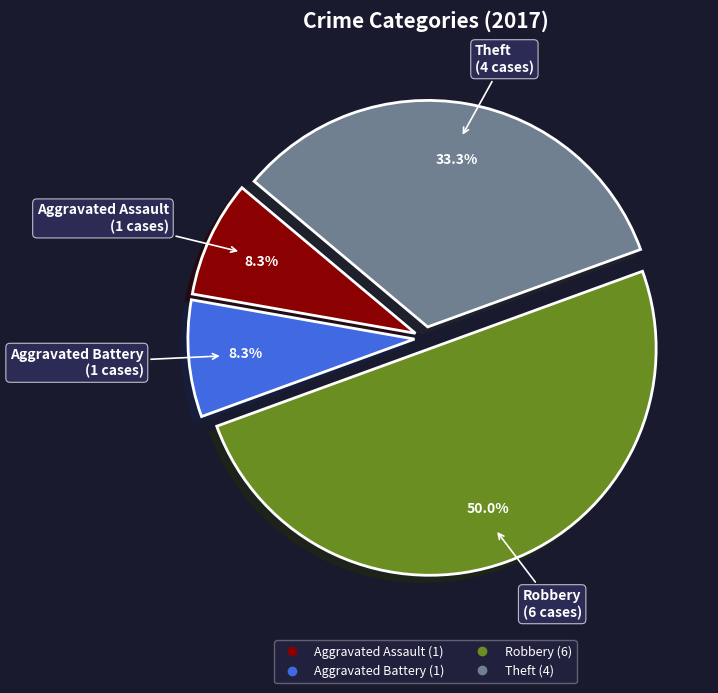

How many segments does this pie chart have?

4